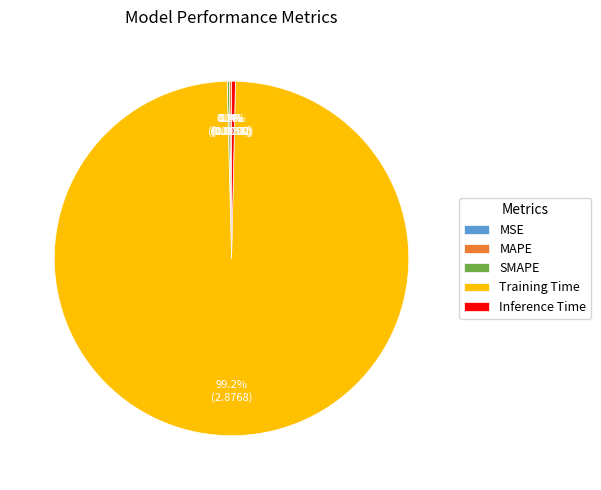

Is there any slice that represents more than half of the pie?

Yes